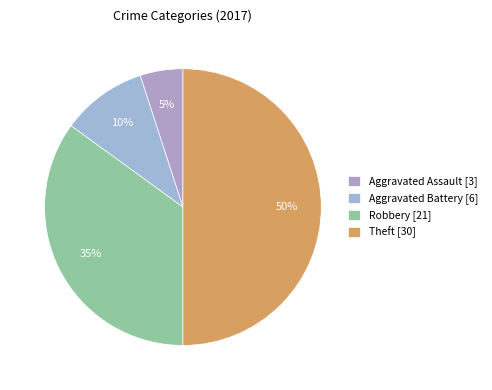

What is the change in value from Aggravated Assault to Aggravated Battery?

+3